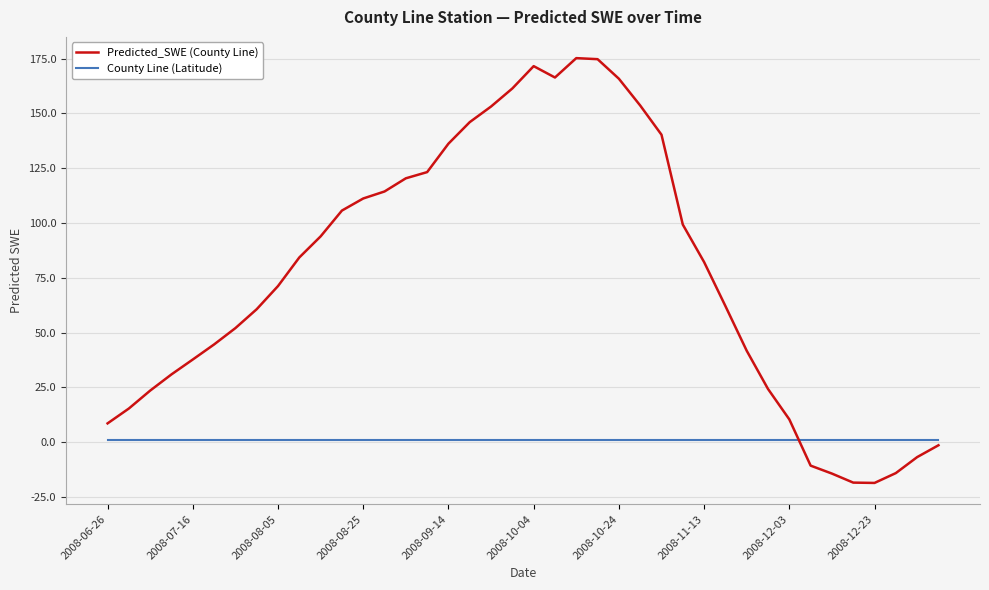

List the series in order of their peak value, lowest first.

County Line (Latitude), Predicted_SWE (County Line)